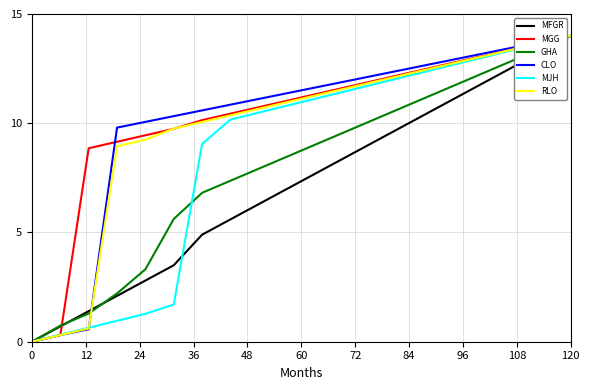

What is the highest value of the MFGR series?

14.0